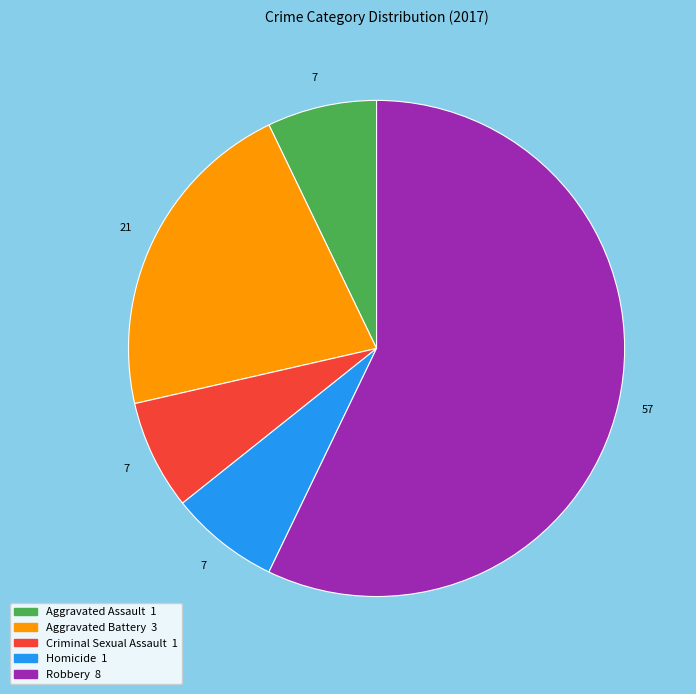

Which category accounts for the majority?

Robbery